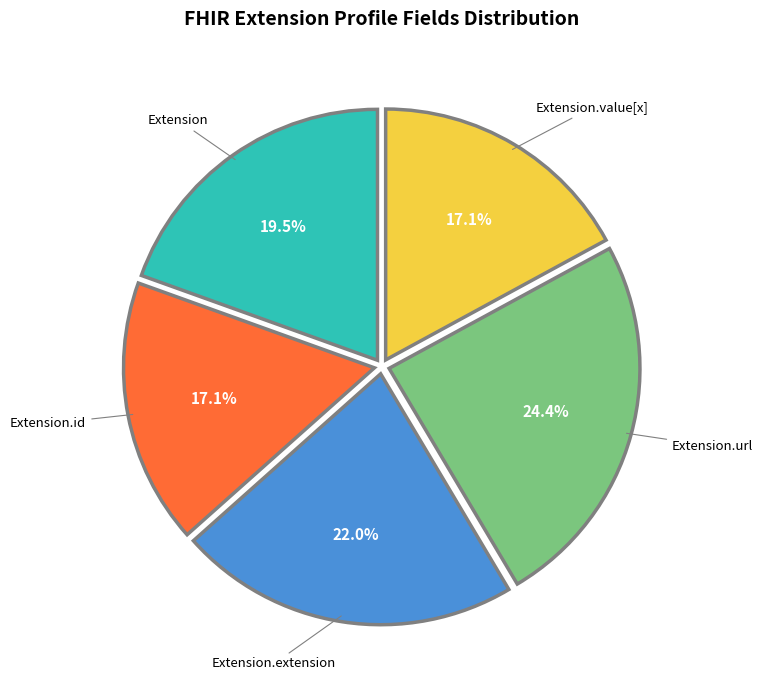

Which slice is the largest?

Extension.url